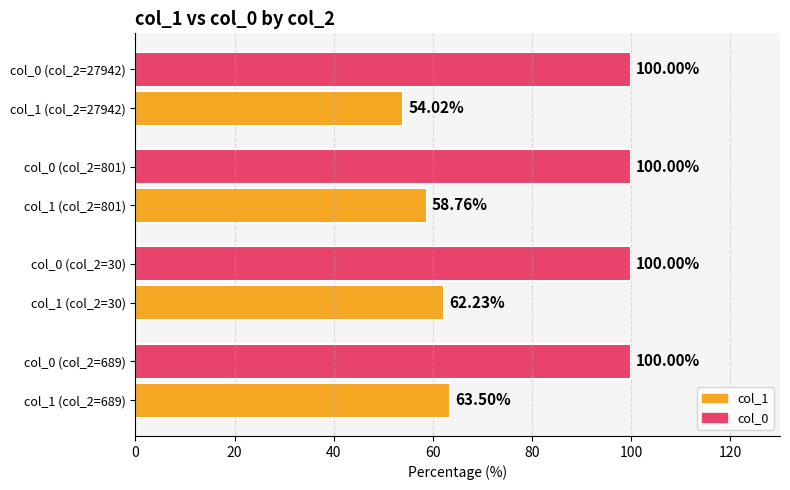

Rank the series by their average value, from highest to lowest.

col_0, col_1